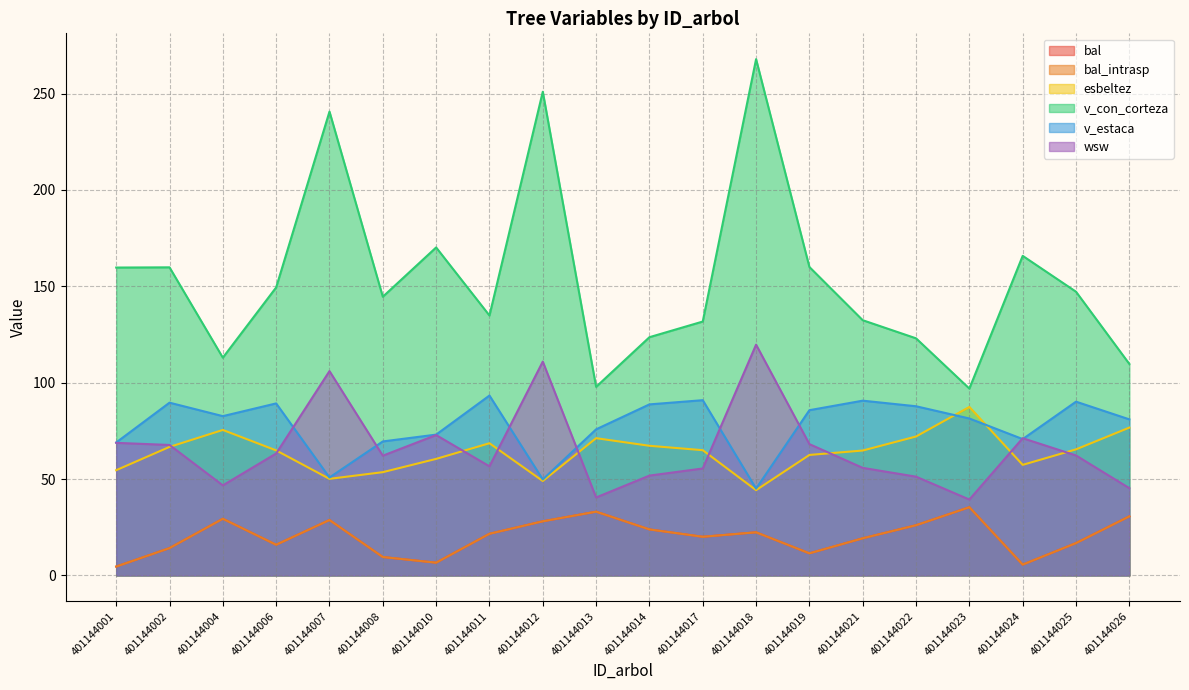

Rank the series by their maximum value, from lowest to highest.

bal, bal_intrasp, esbeltez, v_estaca, wsw, v_con_corteza